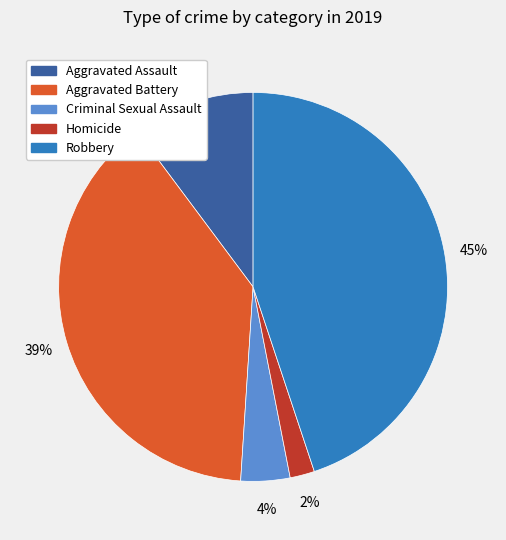

Is the sum of Homicide and Aggravated Battery greater than half?

No